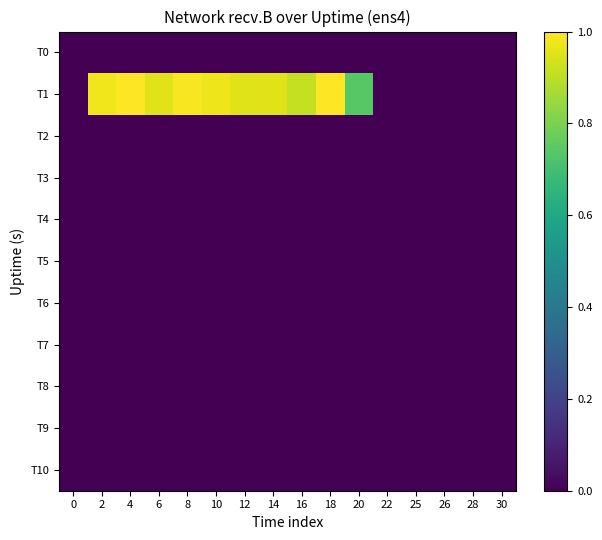

Reading left to right, transcribe all the data shown in this chart.

T0: 0=0.0	2=0.0	4=0.0	6=0.0	8=0.0	10=0.0	12=0.0	14=0.0	16=0.0	18=0.0	20=0.0	22=0.0	25=0.0	26=0.0	28=0.0	30=0.0
T1: 0=0.0	2=1.0	4=1.0	6=1.0	8=1.0	10=1.0	12=1.0	14=1.0	16=0.9	18=1.0	20=0.7	22=0.0	25=0.0	26=0.0	28=0.0	30=0.0
T2: 0=0.0	2=0.0	4=0.0	6=0.0	8=0.0	10=0.0	12=0.0	14=0.0	16=0.0	18=0.0	20=0.0	22=0.0	25=0.0	26=0.0	28=0.0	30=0.0
T3: 0=0.0	2=0.0	4=0.0	6=0.0	8=0.0	10=0.0	12=0.0	14=0.0	16=0.0	18=0.0	20=0.0	22=0.0	25=0.0	26=0.0	28=0.0	30=0.0
T4: 0=0.0	2=0.0	4=0.0	6=0.0	8=0.0	10=0.0	12=0.0	14=0.0	16=0.0	18=0.0	20=0.0	22=0.0	25=0.0	26=0.0	28=0.0	30=0.0
T5: 0=0.0	2=0.0	4=0.0	6=0.0	8=0.0	10=0.0	12=0.0	14=0.0	16=0.0	18=0.0	20=0.0	22=0.0	25=0.0	26=0.0	28=0.0	30=0.0
T6: 0=0.0	2=0.0	4=0.0	6=0.0	8=0.0	10=0.0	12=0.0	14=0.0	16=0.0	18=0.0	20=0.0	22=0.0	25=0.0	26=0.0	28=0.0	30=0.0
T7: 0=0.0	2=0.0	4=0.0	6=0.0	8=0.0	10=0.0	12=0.0	14=0.0	16=0.0	18=0.0	20=0.0	22=0.0	25=0.0	26=0.0	28=0.0	30=0.0
T8: 0=0.0	2=0.0	4=0.0	6=0.0	8=0.0	10=0.0	12=0.0	14=0.0	16=0.0	18=0.0	20=0.0	22=0.0	25=0.0	26=0.0	28=0.0	30=0.0
T9: 0=0.0	2=0.0	4=0.0	6=0.0	8=0.0	10=0.0	12=0.0	14=0.0	16=0.0	18=0.0	20=0.0	22=0.0	25=0.0	26=0.0	28=0.0	30=0.0
T10: 0=0.0	2=0.0	4=0.0	6=0.0	8=0.0	10=0.0	12=0.0	14=0.0	16=0.0	18=0.0	20=0.0	22=0.0	25=0.0	26=0.0	28=0.0	30=0.0